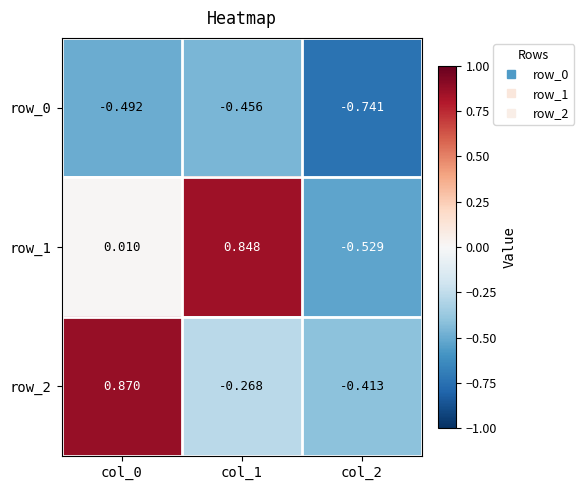

Is the value of row_2 at col_0 greater than the value of row_1 at col_2?

Yes